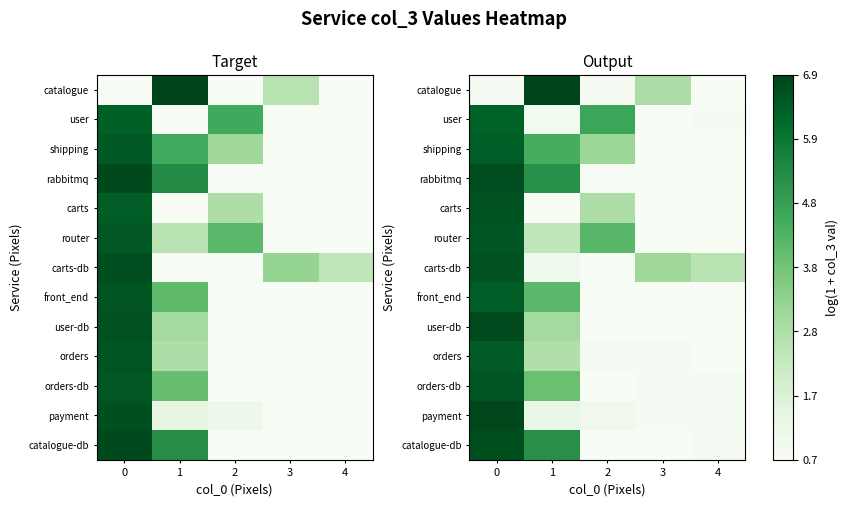

At how many categories does at least one series exceed 2?

5